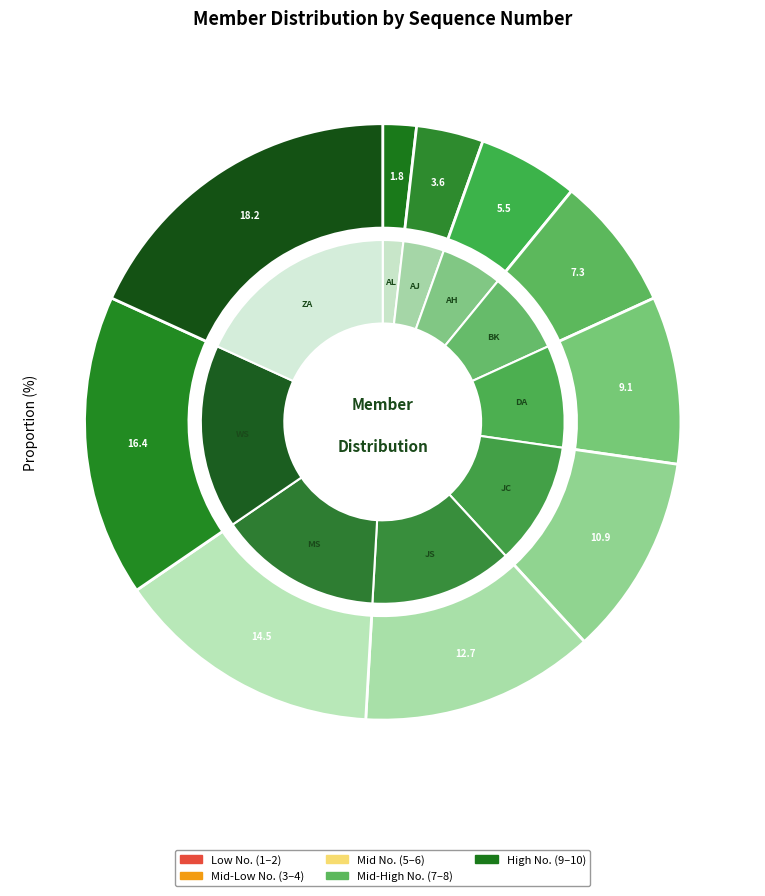

Does Abraham Lincolm represent more than half of the total?

No